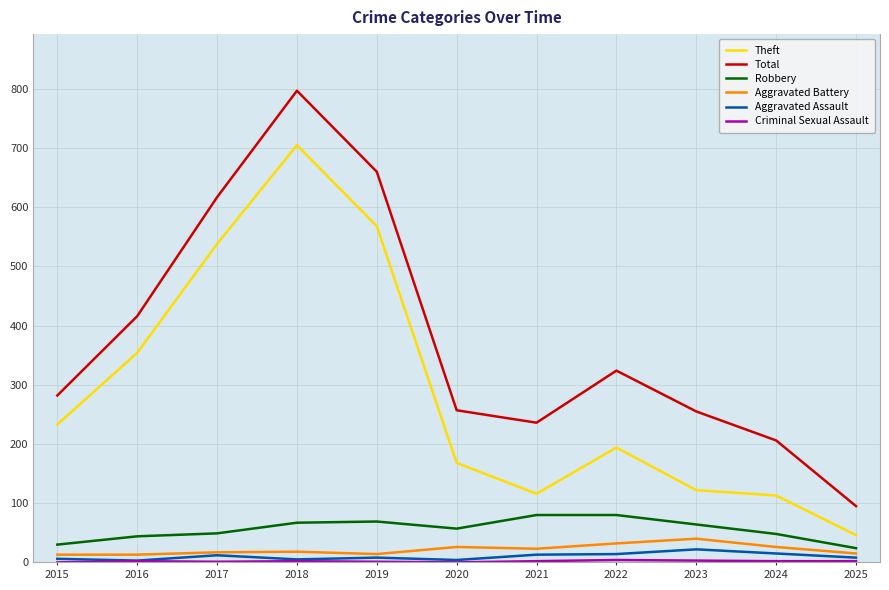

True or false: Robbery and Total intersect in this chart.

False